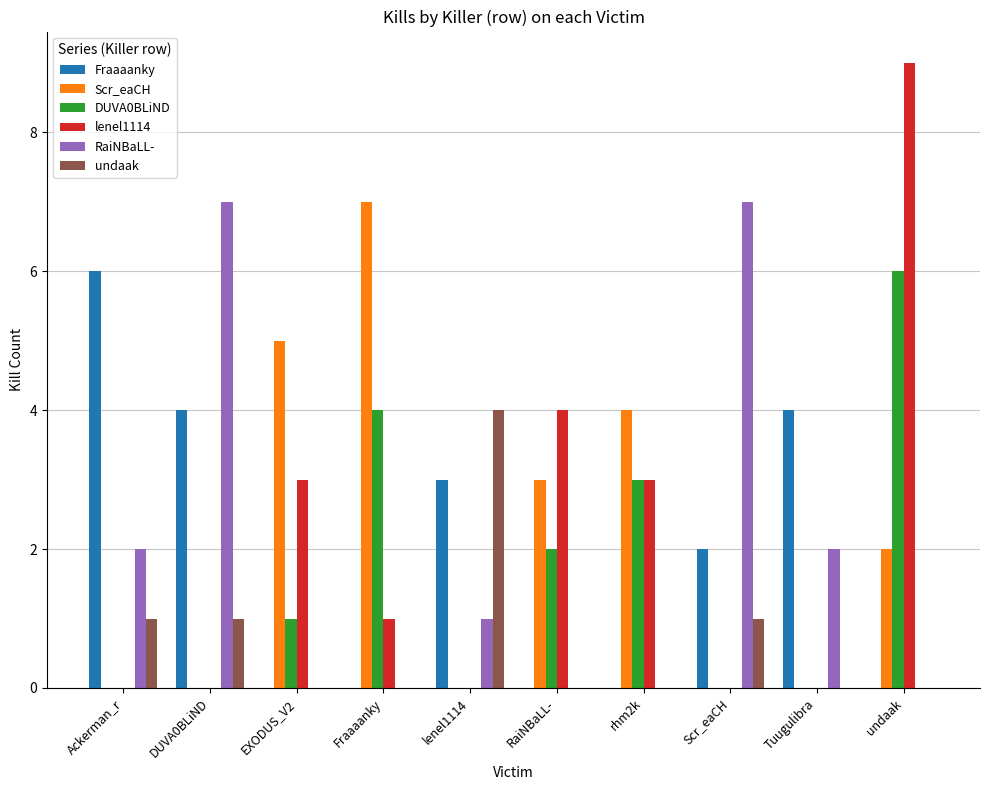

Between Ackerman_r and RaiNBaLL-, which series saw the biggest shift?

Fraaaanky